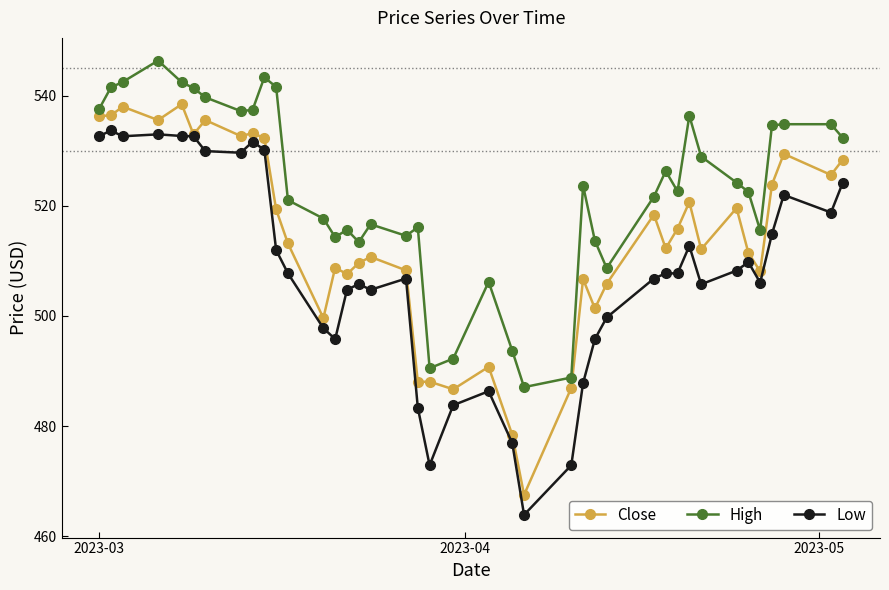

Rank the series by their average value, from lowest to highest.

Low, Close, High